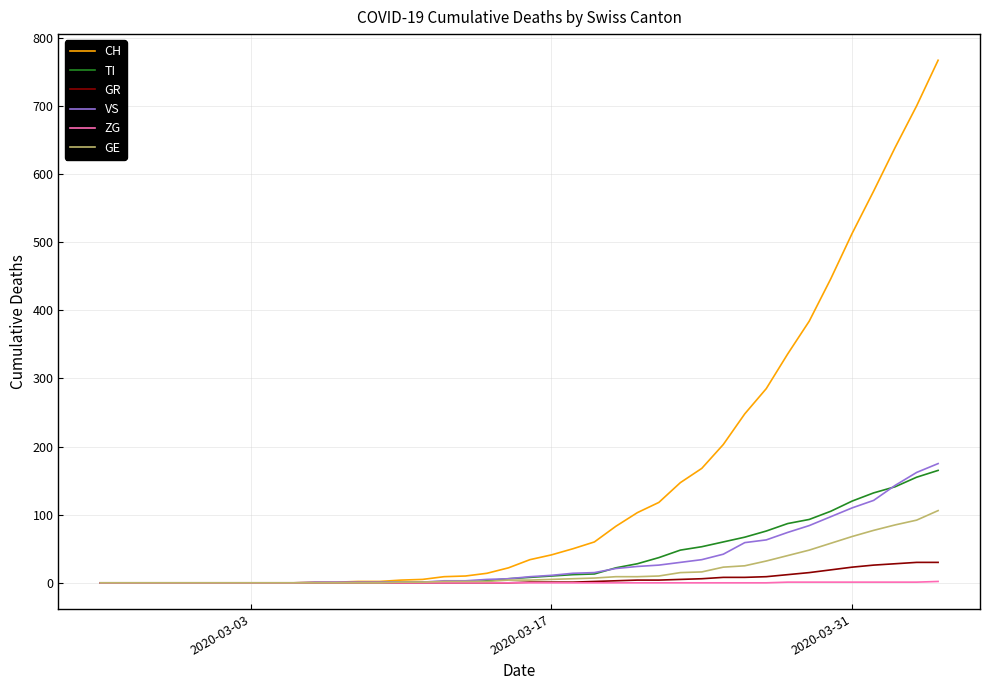

Which series has the largest range (max minus min)?

CH